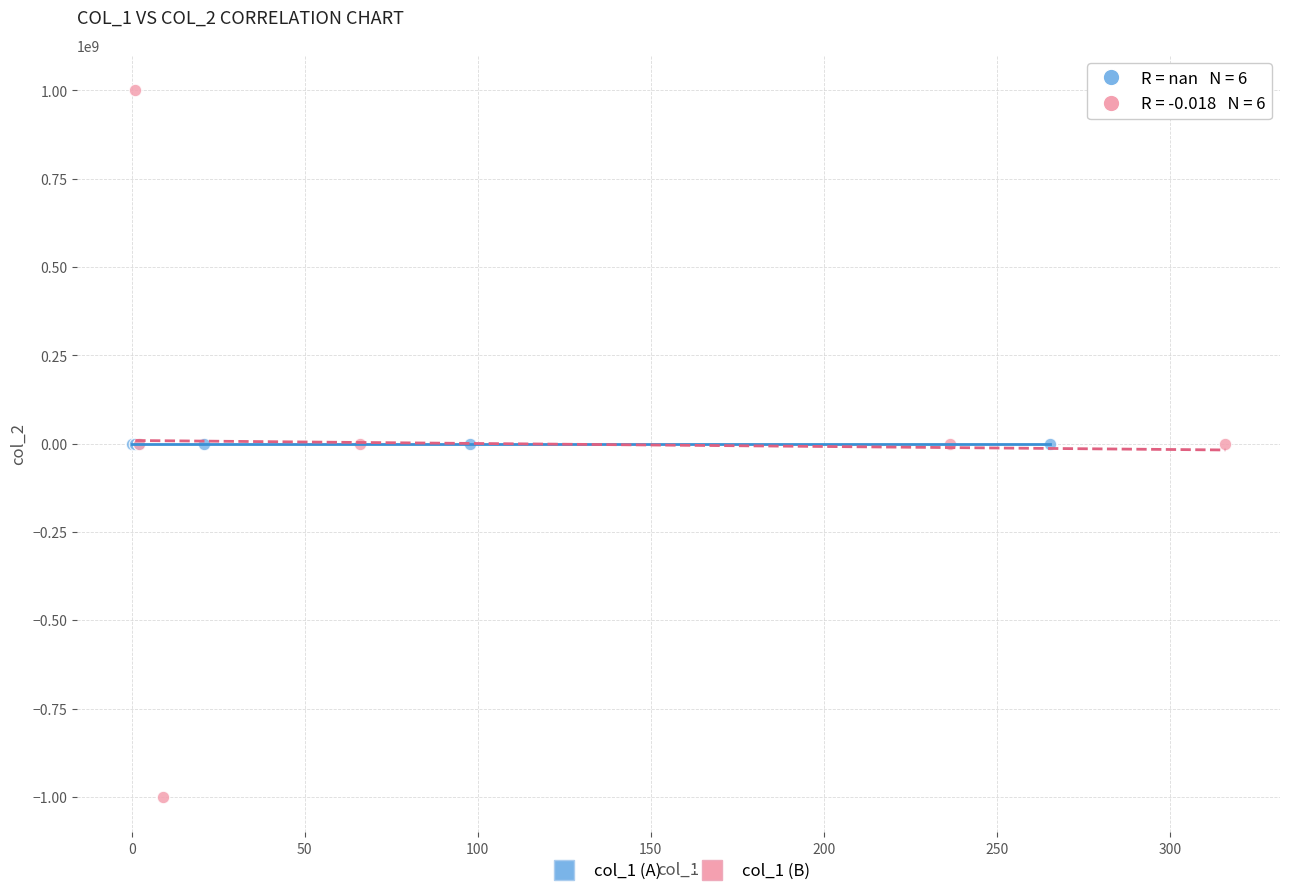

Which series contains the lowest Y value?

col_1 (B)